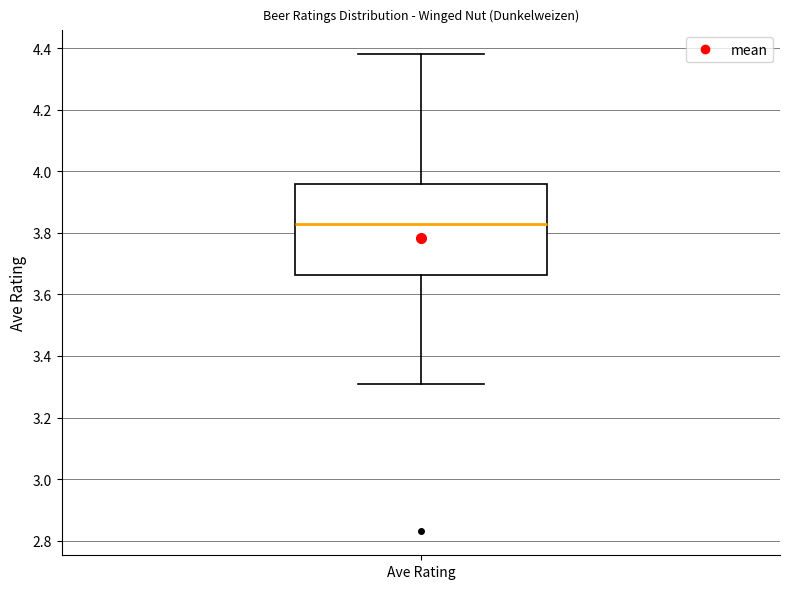

Where is the upper edge of the box for Ave Rating on the y-axis? The values are not printed on the chart, so give them approximately, as read against the axis.

3.96